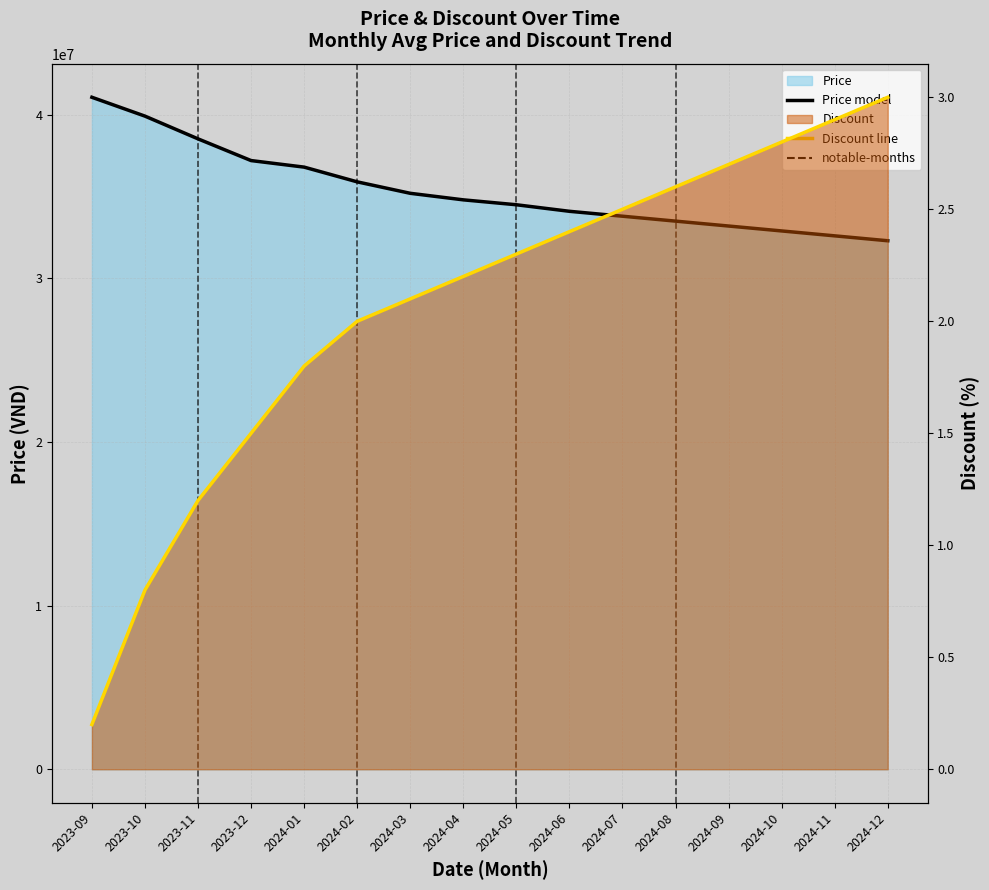

True or false: Discount line has a value of 2.8 at 2024-10.

True